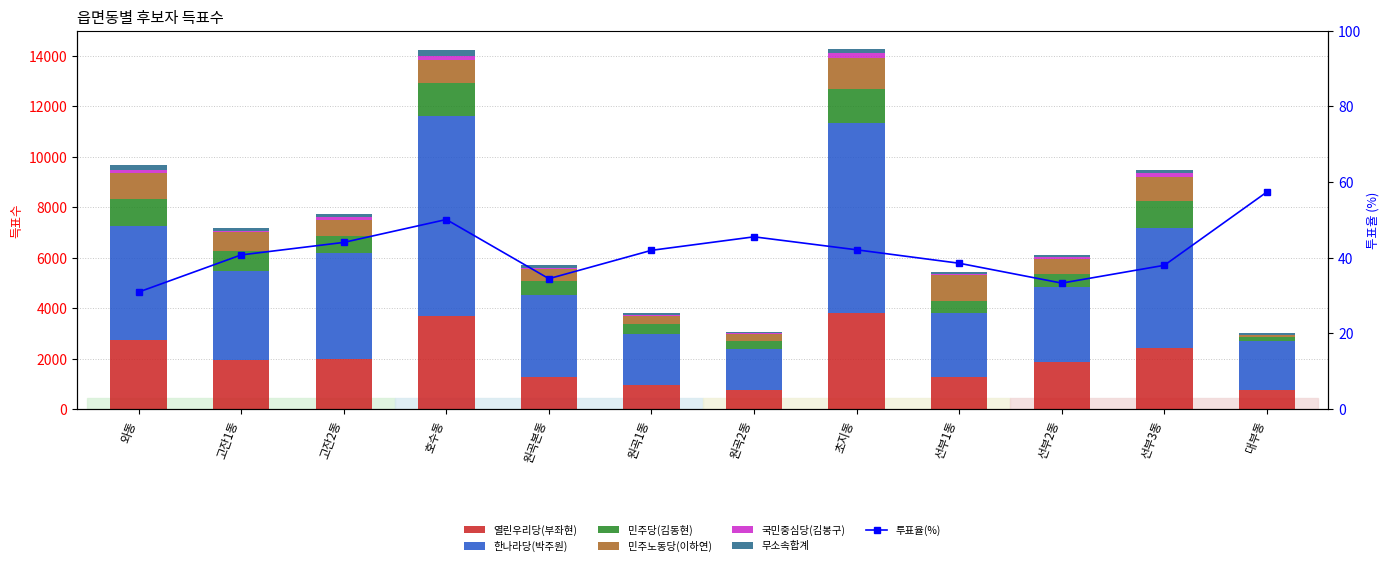

What is the difference between the maximum and minimum values in the 무소속합계 series?

171